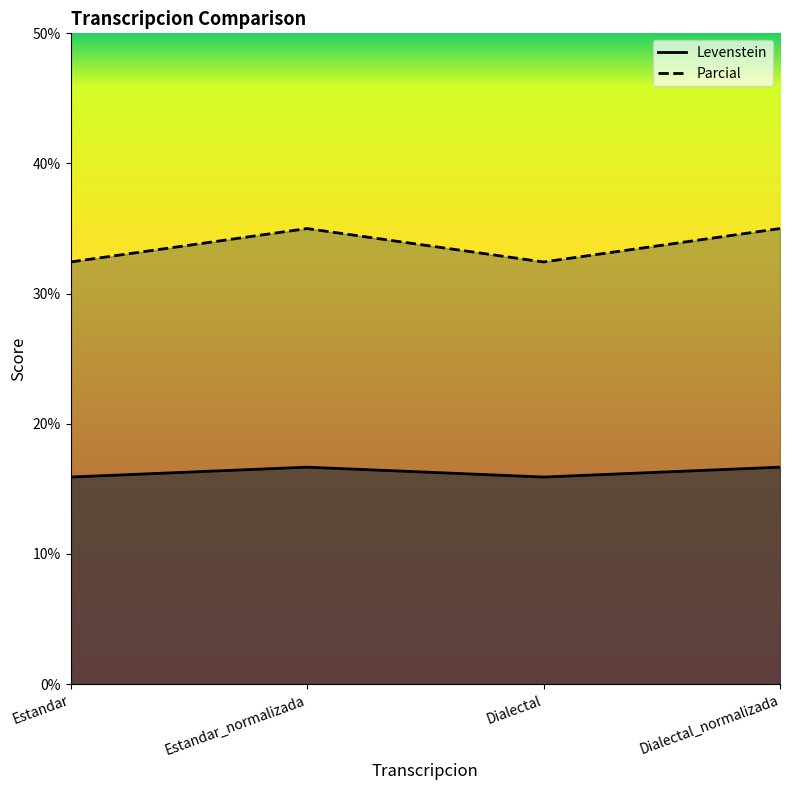

How many interior local valleys does the Parcial series have?

1